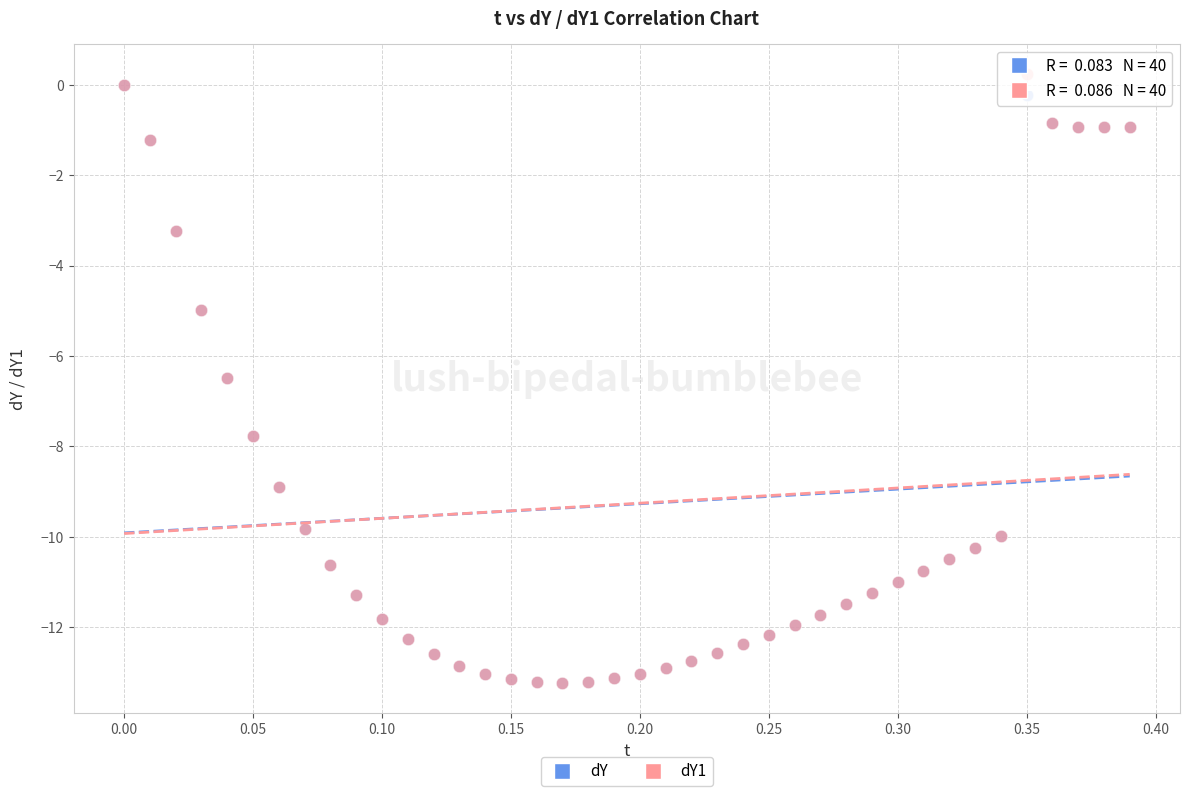

What are all the series names shown in the legend?

dY, dY1